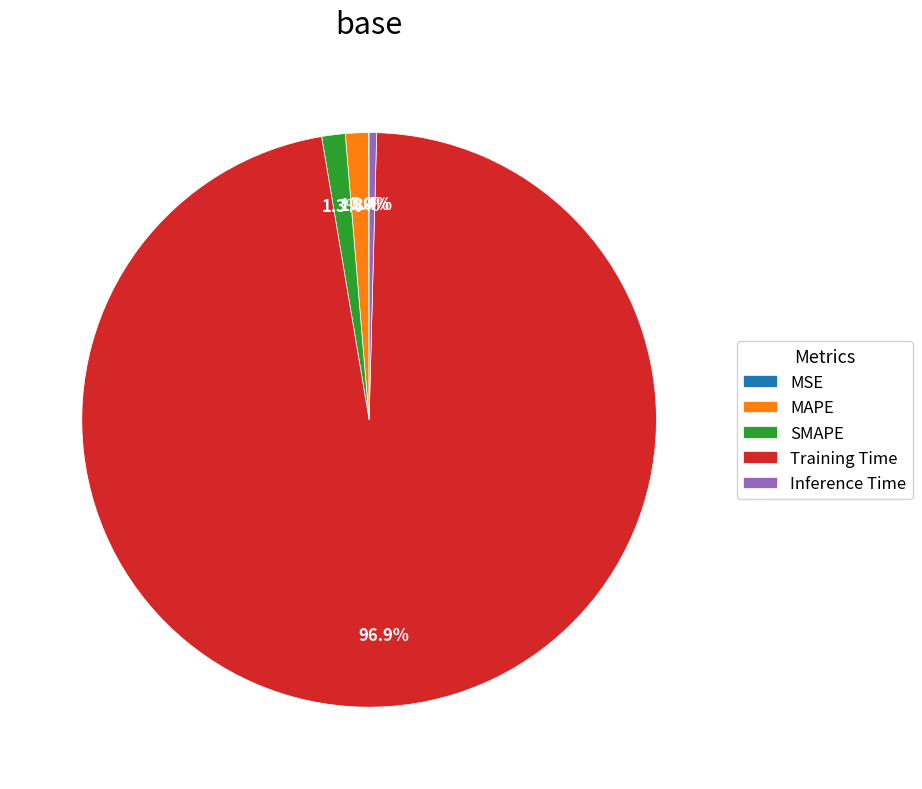

Does MAPE account for over 50% of the chart?

No